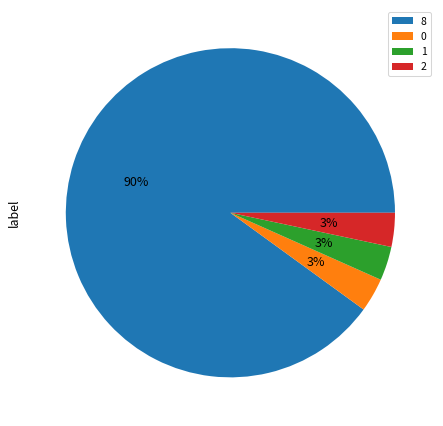

True or false: 0 accounts for 13% of the total.

False